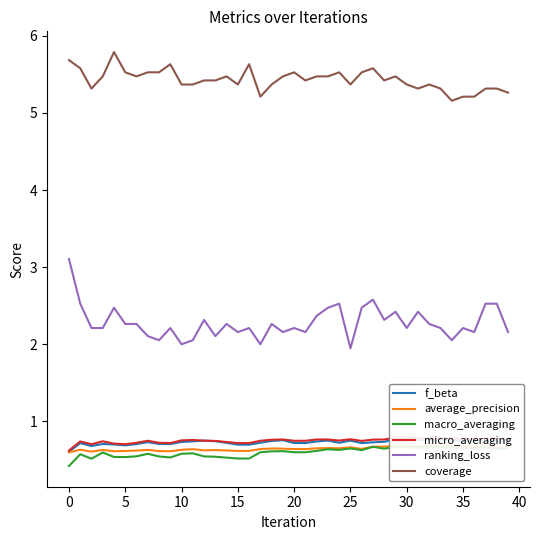

How many data points in ranking_loss are less than 2?

1